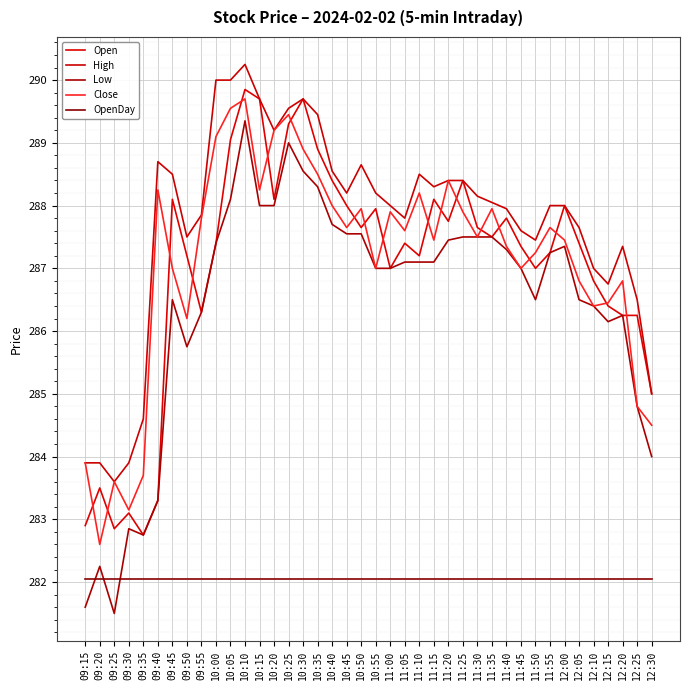

What is the difference between the maximum and minimum values in the Open series?

7.1